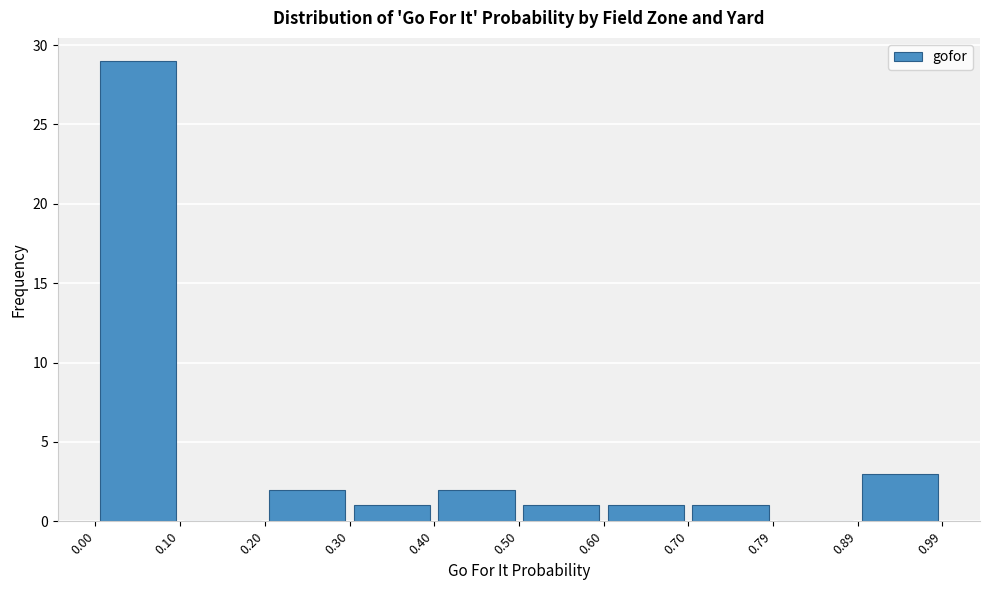

Reading left to right, transcribe this chart: for each bar, give the range it covers on the x-axis and its height. The values are not printed on the chart, so give them approximately, as read against the axis.

0.00 to 0.10: 29
0.10 to 0.20: 0
0.20 to 0.30: 2
0.30 to 0.40: 1
0.40 to 0.50: 2
0.50 to 0.60: 1
0.60 to 0.70: 1
0.70 to 0.79: 1
0.79 to 0.89: 0
0.89 to 0.99: 3